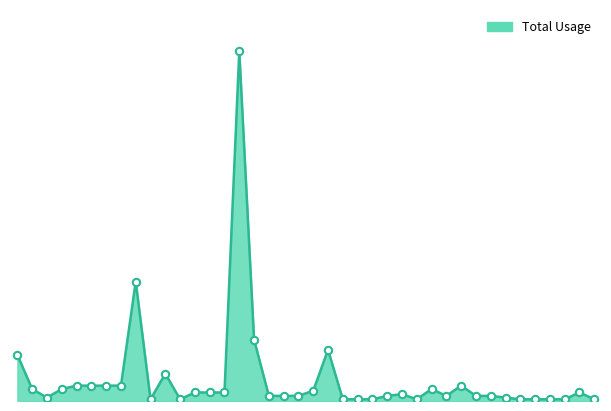

Is this an area chart (filled region under the line)?

Yes